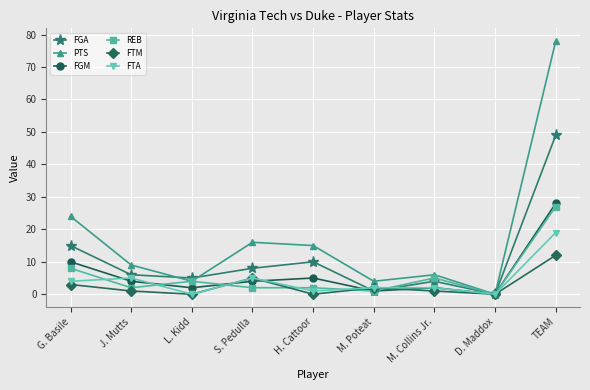

Where is the first local minimum for FGM?

L. Kidd